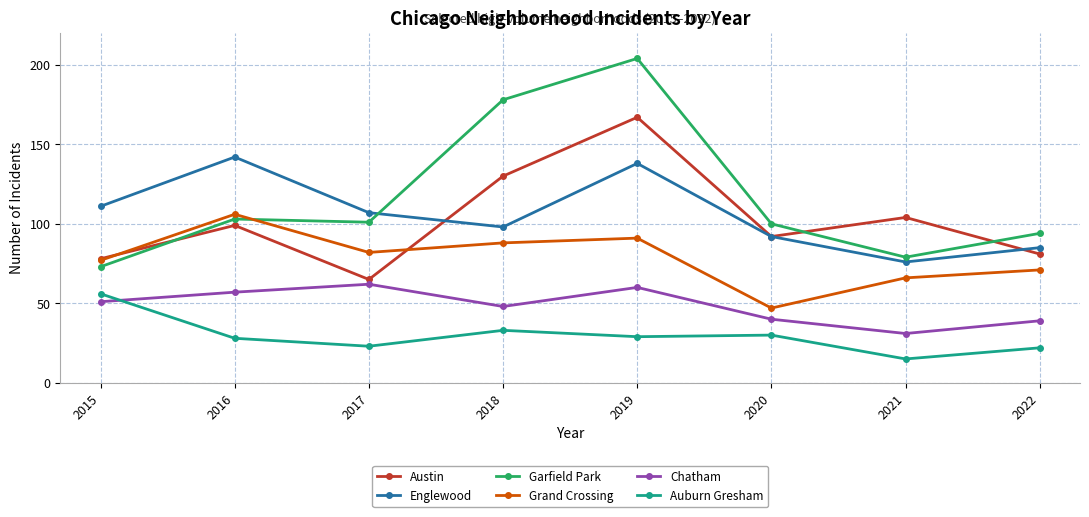

Does the chart have visible grid lines?

Yes